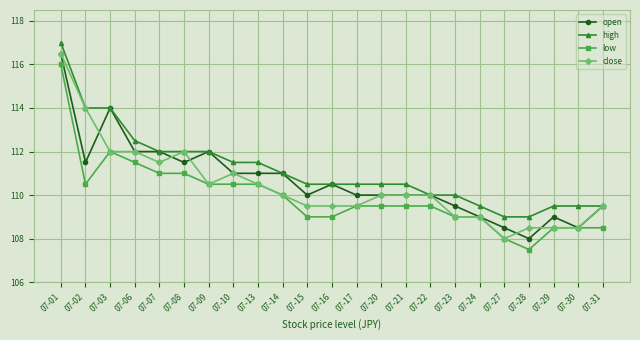

What are all the series names shown in the legend?

open, high, low, close